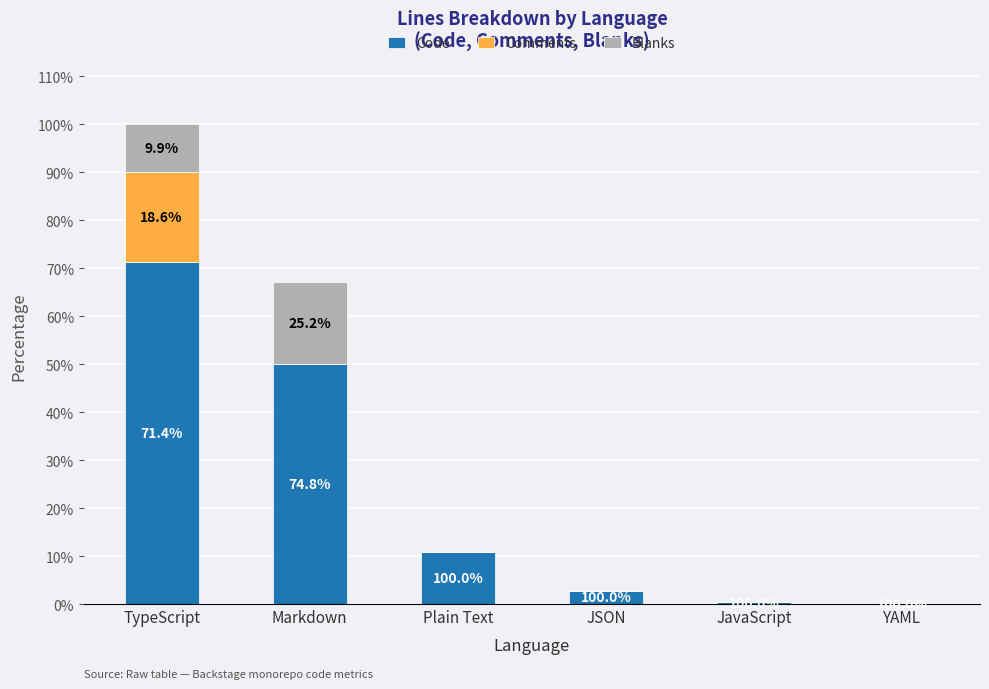

What are all the series names shown in the legend?

Code, Comments, Blanks